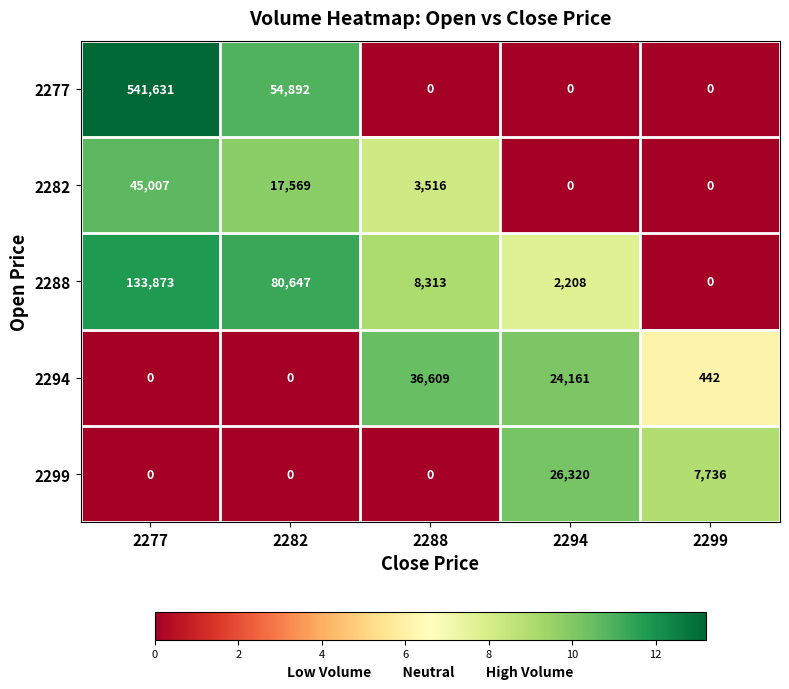

The 2288 series shows 33471 at 2282. True or false?

False